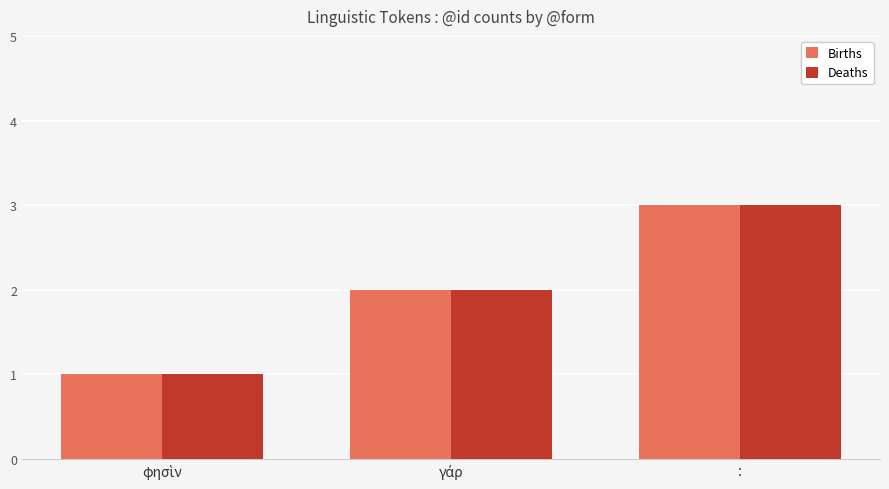

What is the sum of all Births values?

6